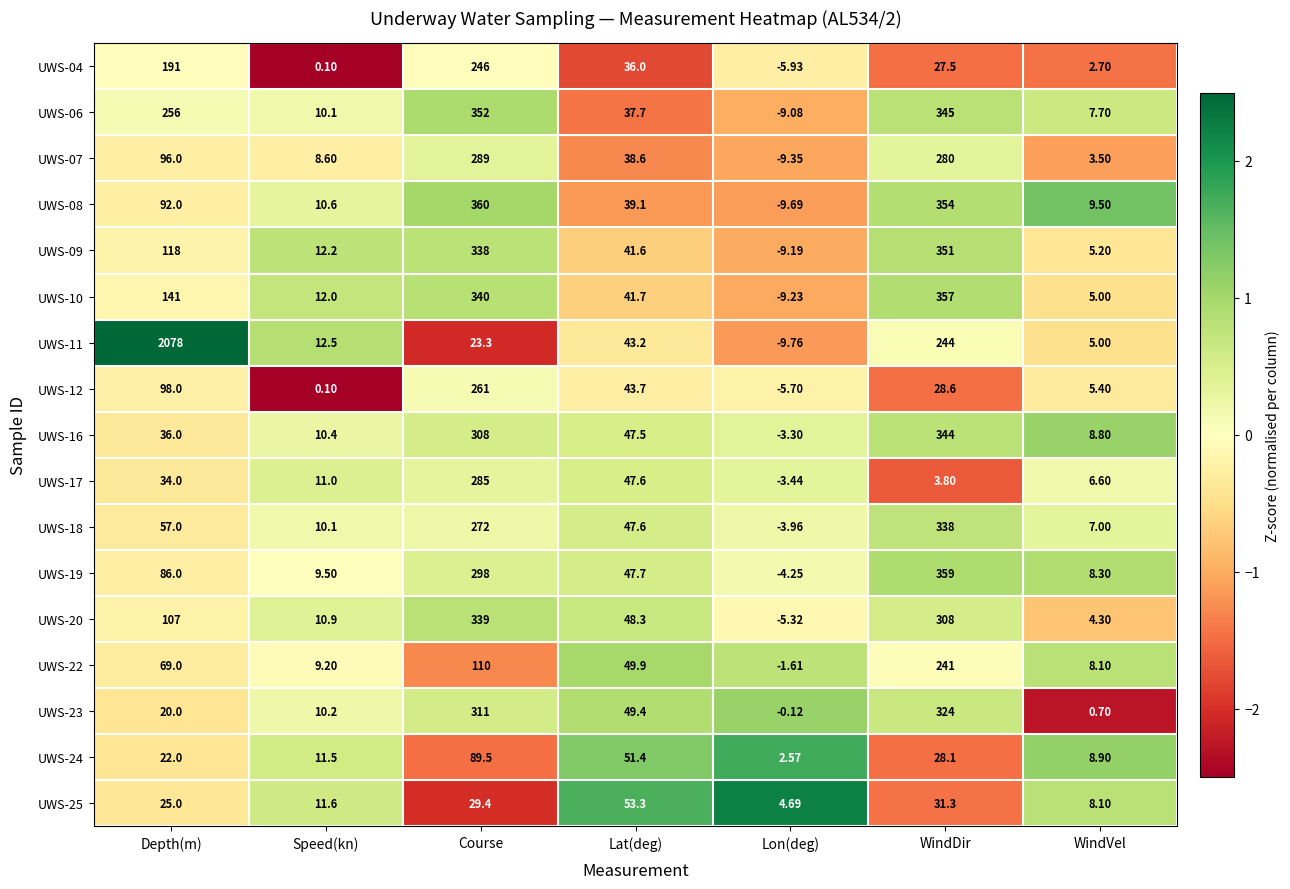

At which label does UWS-08 reach its peak?

Course